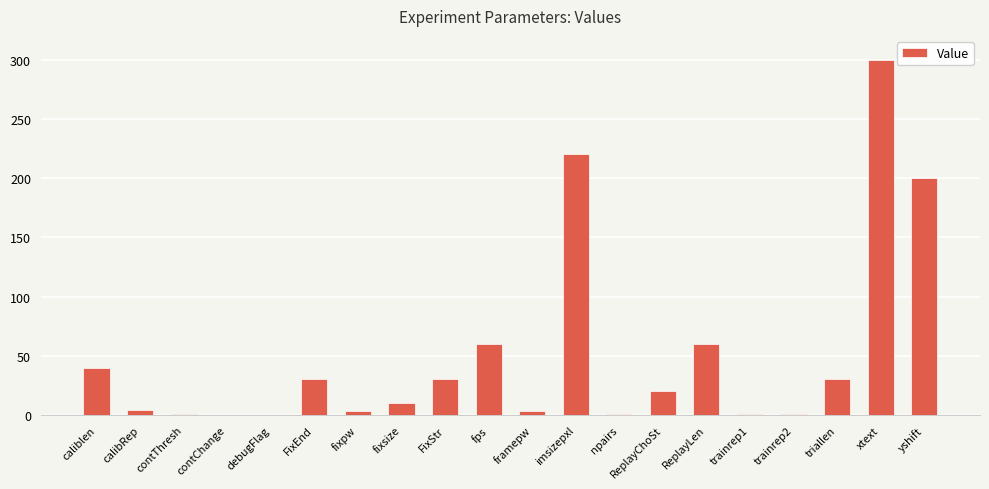

What is the change in value from fixpw to FixStr?

+27.0